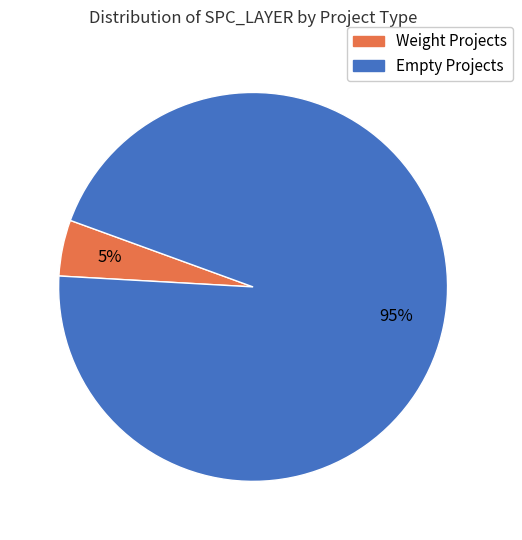

To the nearest percent, what is the average slice percentage?

50%